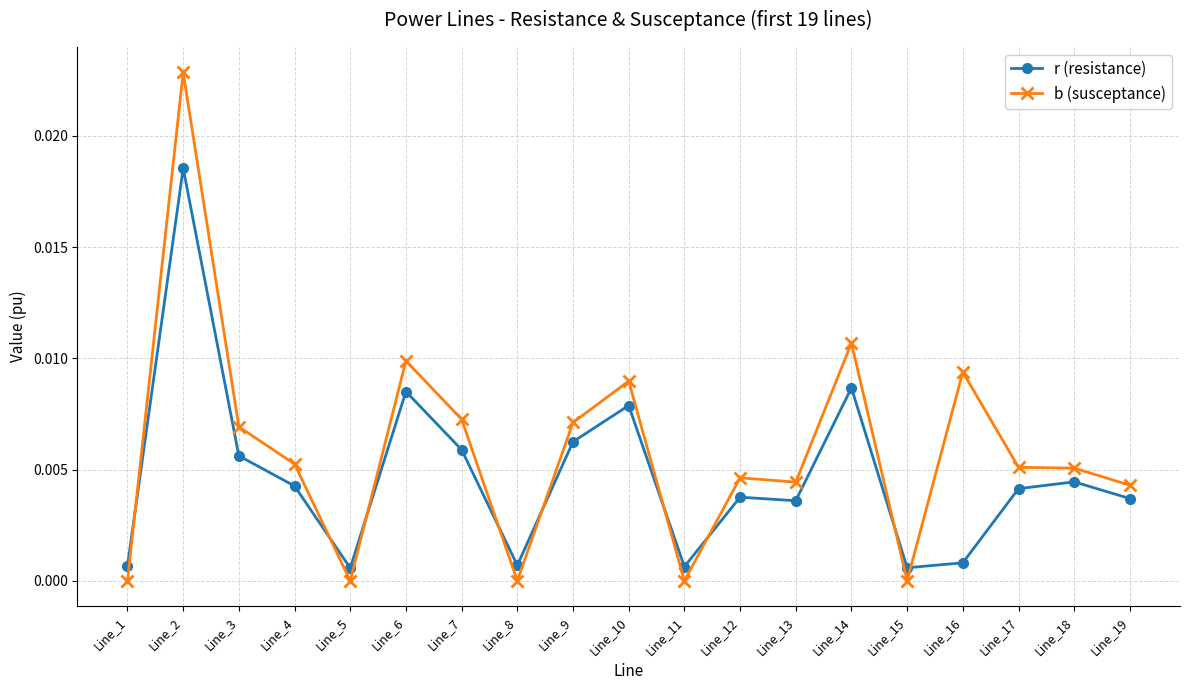

The value of r (resistance) at Line_1 is 0.0. True or false?

True